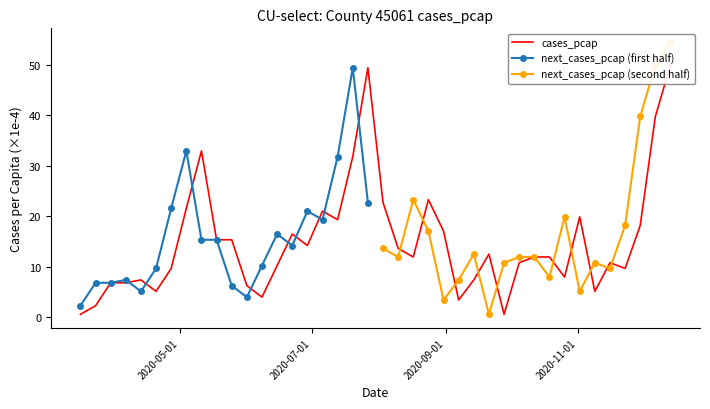

True or false: there are more than 2 points higher than both neighbors.

True